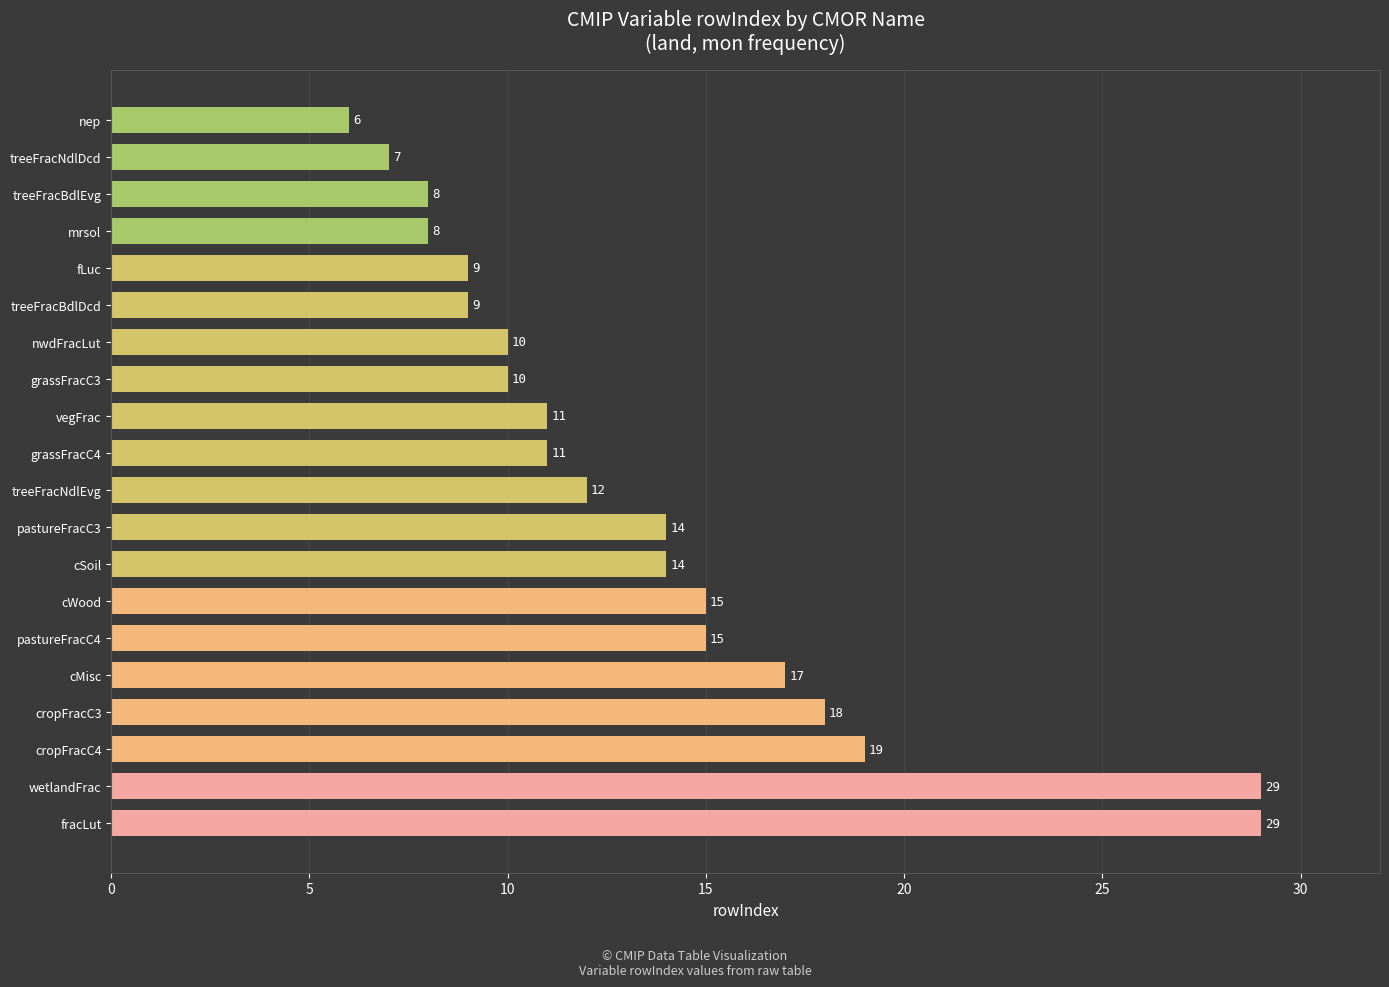

Reading bottom to top, what are all the values shown in this chart?

fracLut=29	wetlandFrac=29	cropFracC4=19	cropFracC3=18	cMisc=17	pastureFracC4=15	cWood=15	cSoil=14	pastureFracC3=14	treeFracNdlEvg=12	grassFracC4=11	vegFrac=11	grassFracC3=10	nwdFracLut=10	treeFracBdlDcd=9	fLuc=9	mrsol=8	treeFracBdlEvg=8	treeFracNdlDcd=7	nep=6